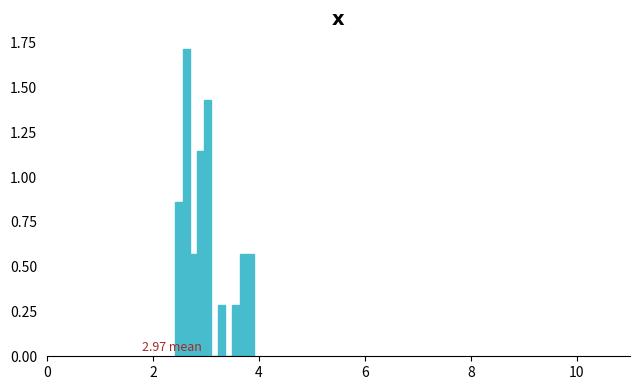

Around what value on the x-axis is the tallest bar? Give the approximate position of its centre, as read against the axis.

2.6